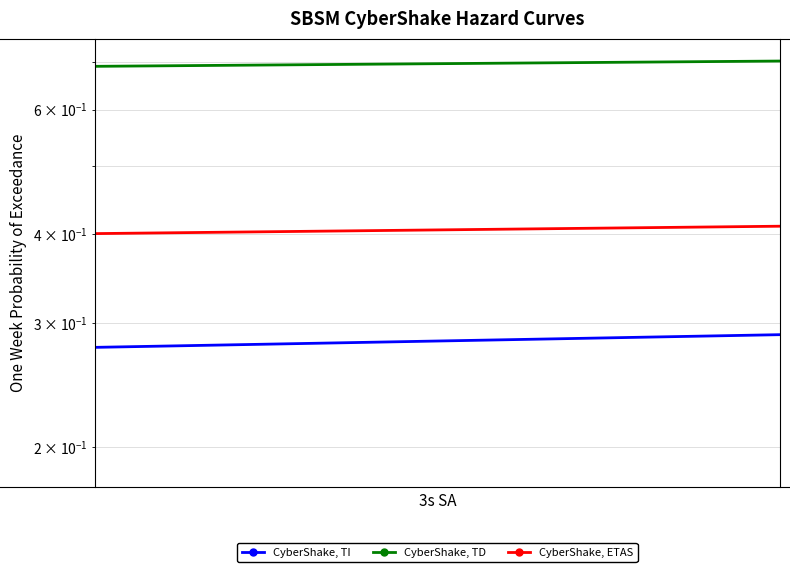

What is the value of the CyberShake, TI point at the 1st from the left?

0.3